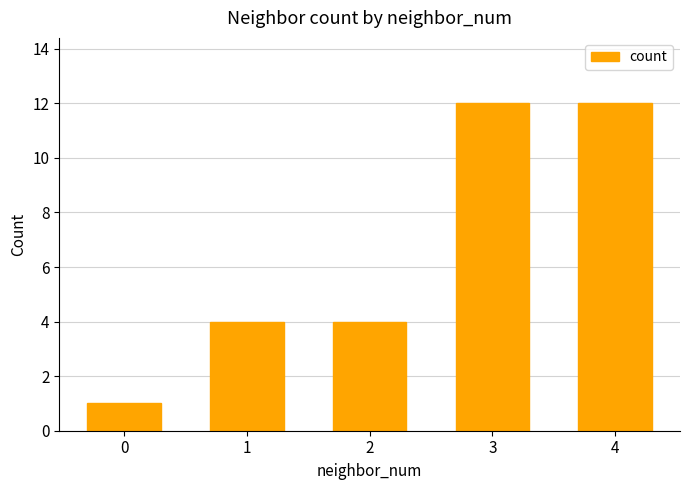

The chart shows a value of 4 at 2. True or false?

True